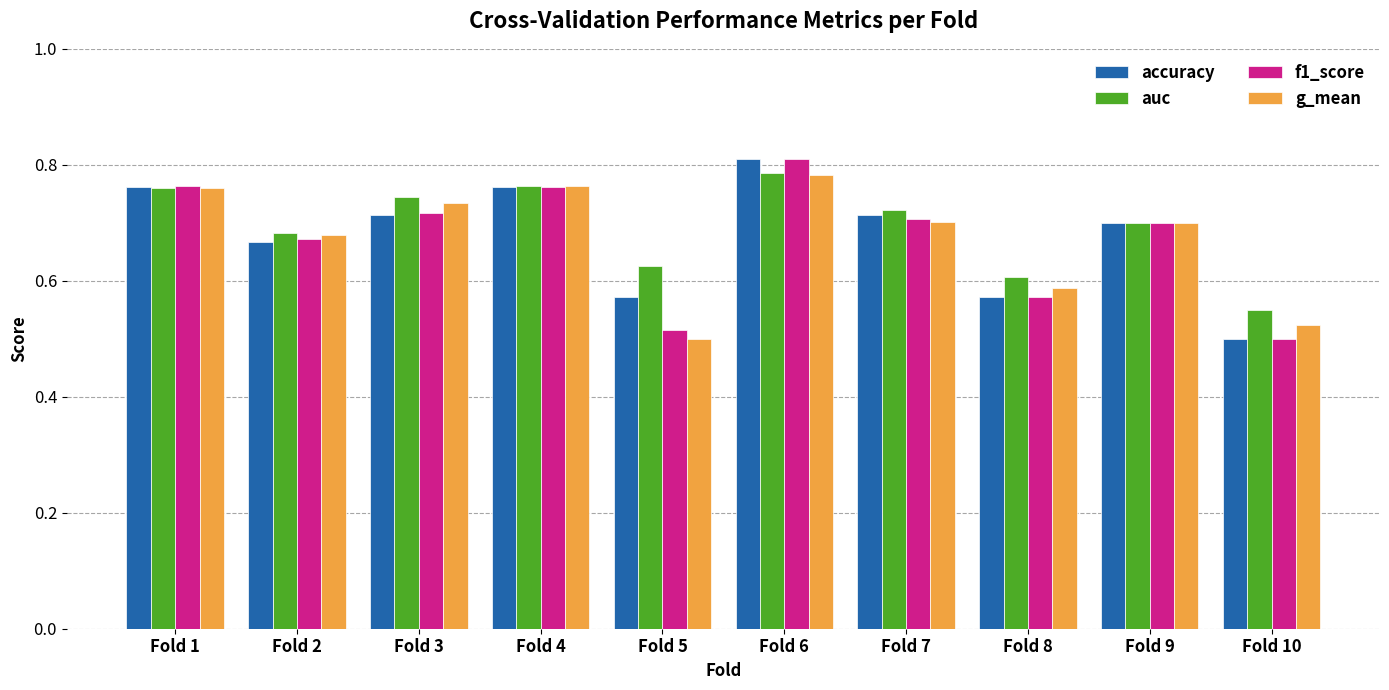

Does the chart contain stacked bars?

No